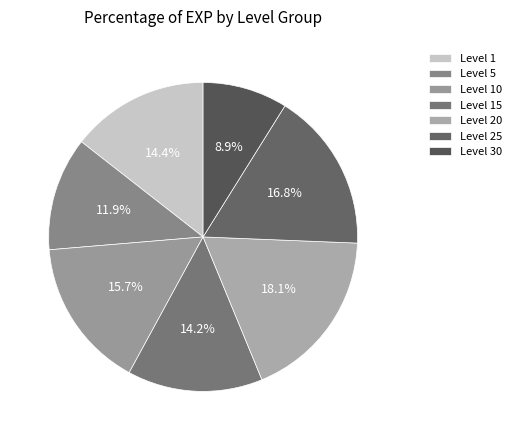

How many slices are in this pie chart?

7